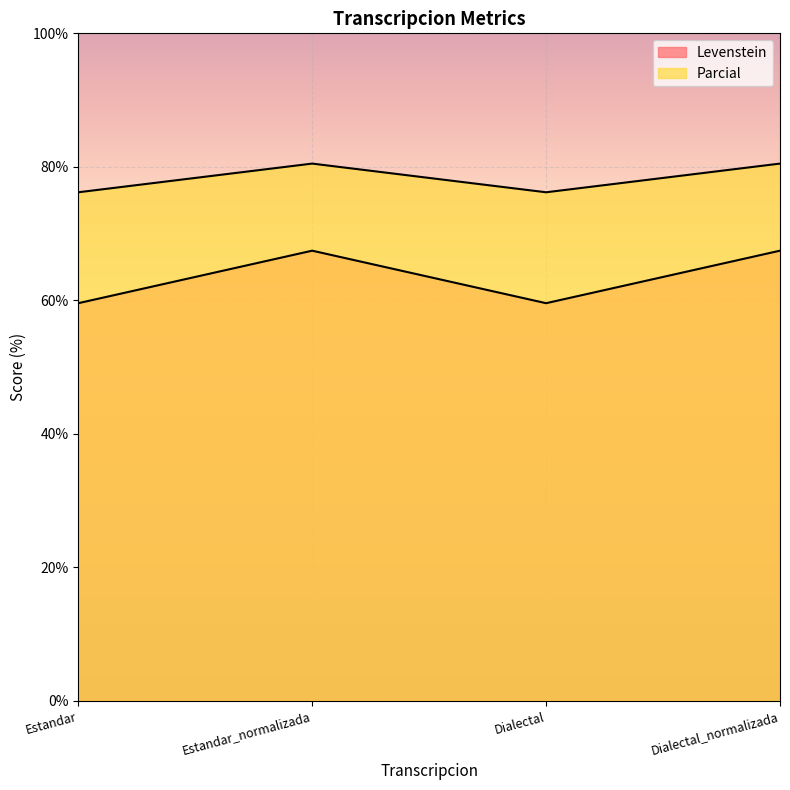

How many lines are shown in the chart?

2